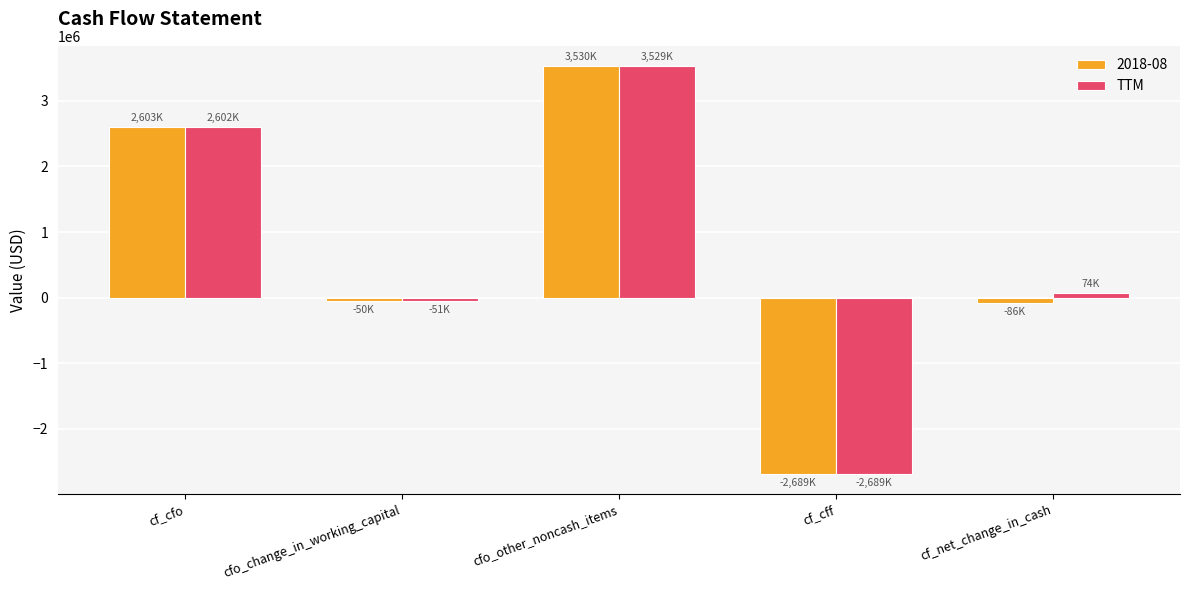

Reading left to right, transcribe all the data shown in this chart.

2018-08: 2603000	-50000	3530000	-2689000	-86000
TTM: 2602000	-51000	3529000	-2689000	74000